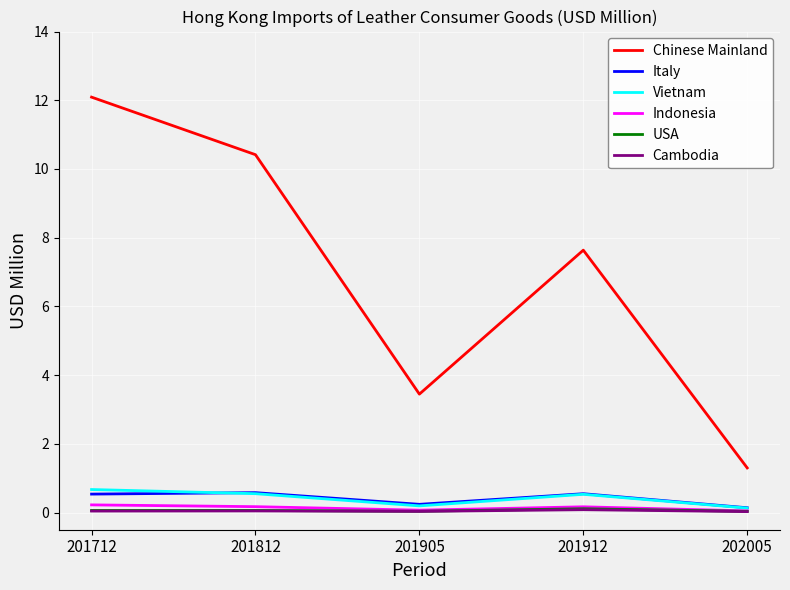

True or false: Vietnam and Chinese Mainland cross at least once.

False